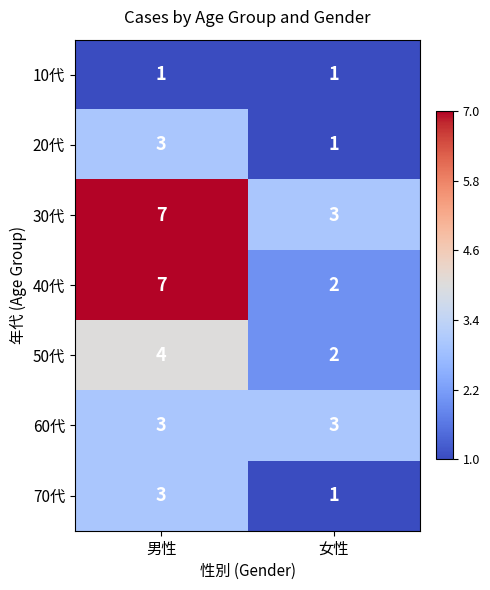

Reading left to right, extract all data points from this chart.

10代: 1	1
20代: 3	1
30代: 7	3
40代: 7	2
50代: 4	2
60代: 3	3
70代: 3	1